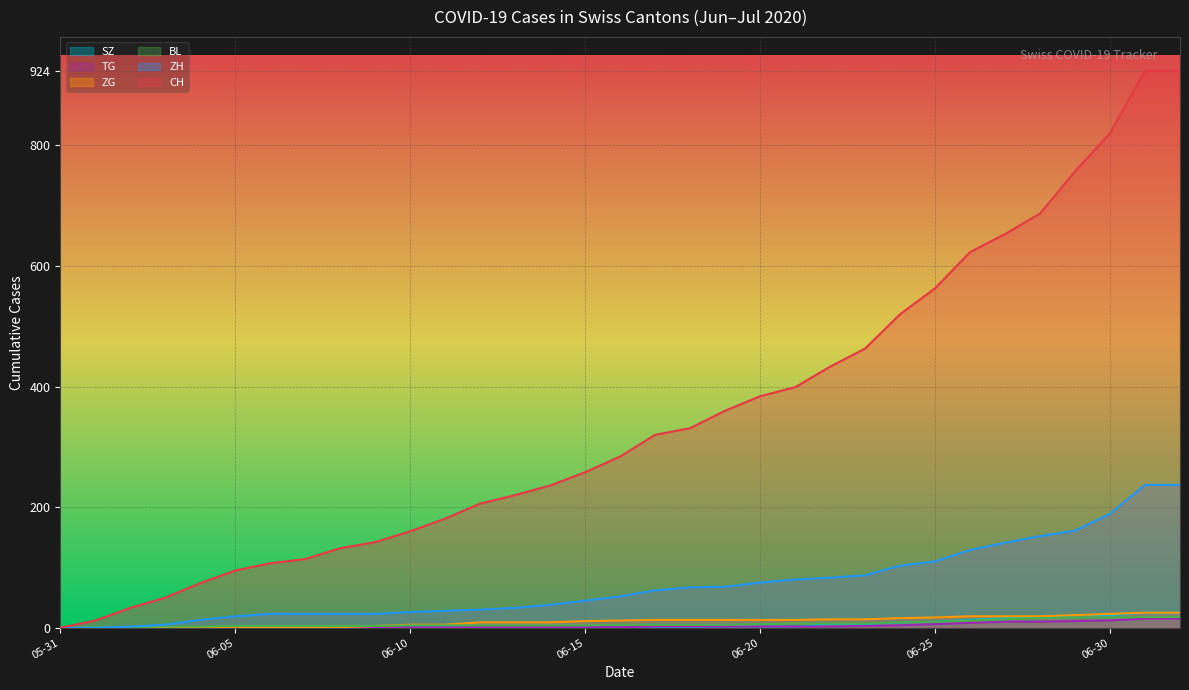

Which series has the widest spread of values?

CH